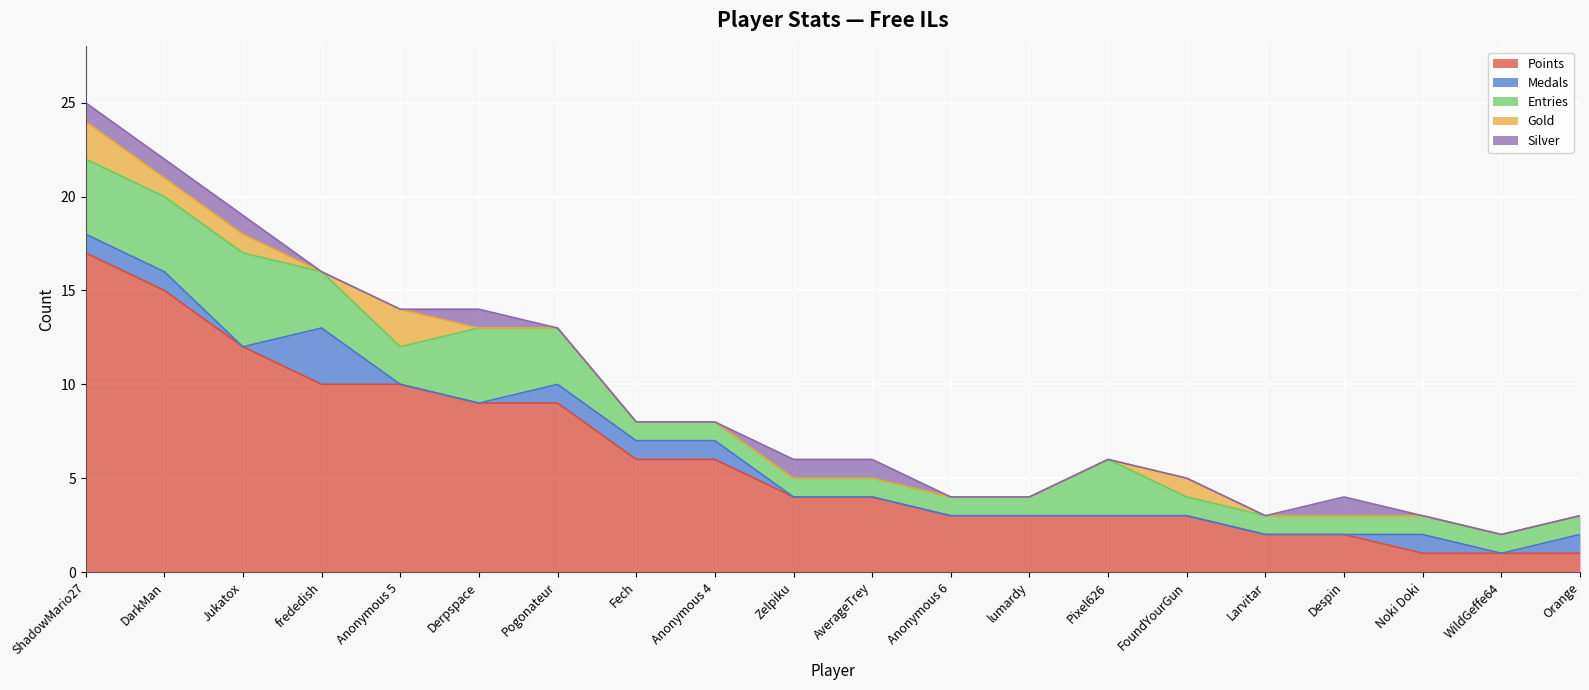

Is it true that Gold equals 1 at Pogonateur?

False